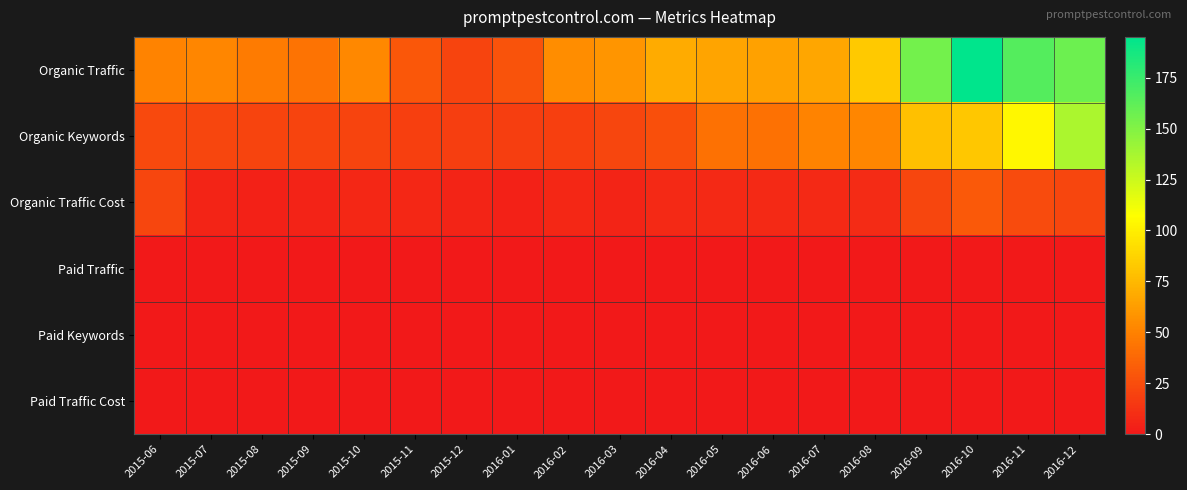

Which series has the largest total across all categories?

Organic Traffic